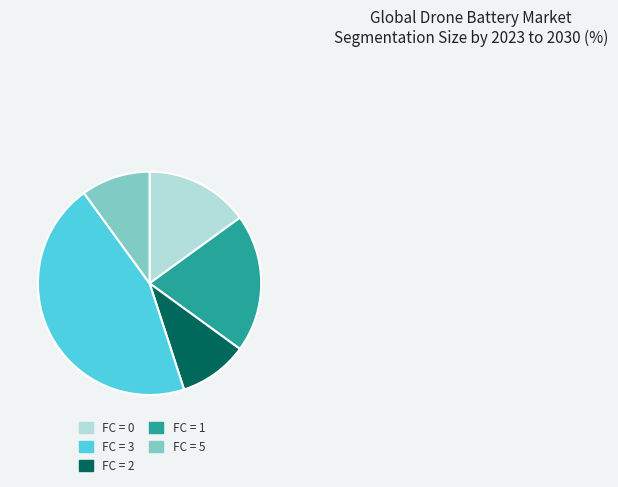

How many slices are in this pie chart?

5